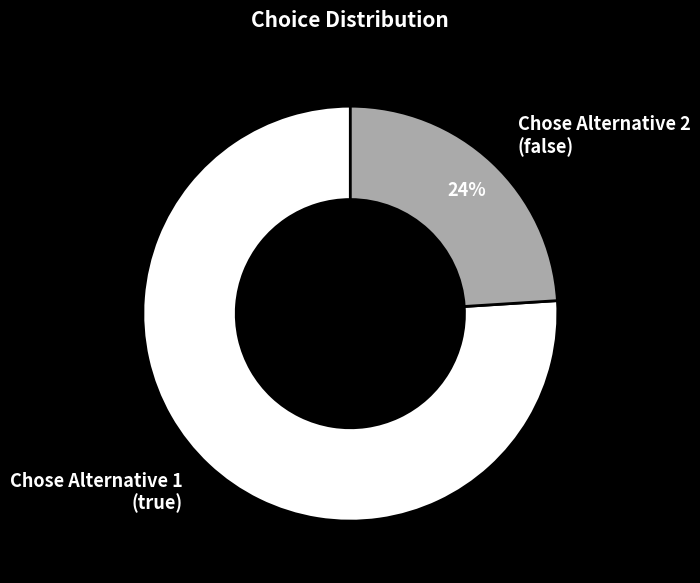

True or false: Chose Alternative 2 (false) accounts for 19% of the total.

False